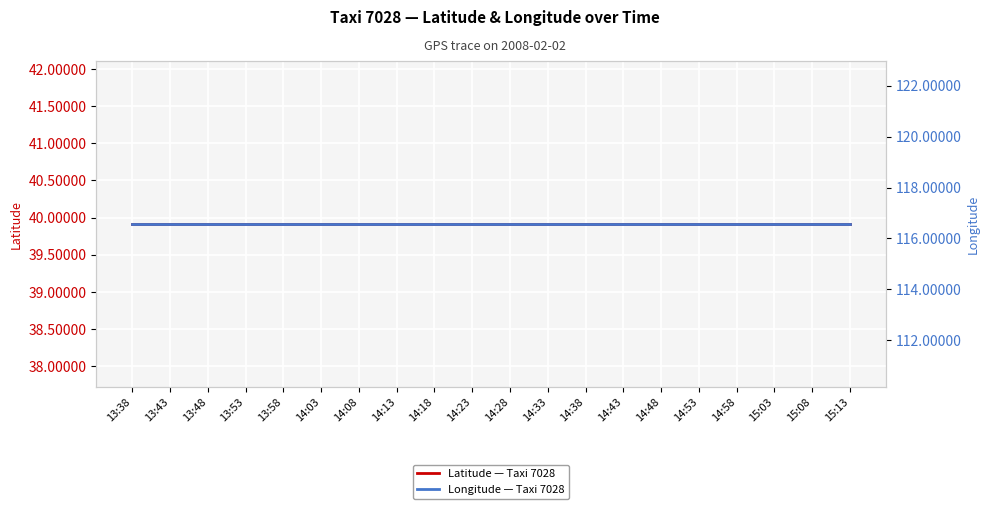

What are all the series names shown in the legend?

Latitude — Taxi 7028, Longitude — Taxi 7028